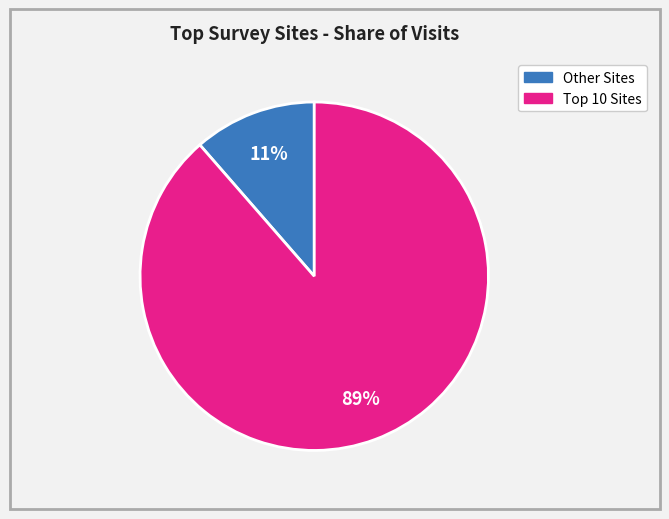

Is there any slice that represents more than half of the pie?

Yes